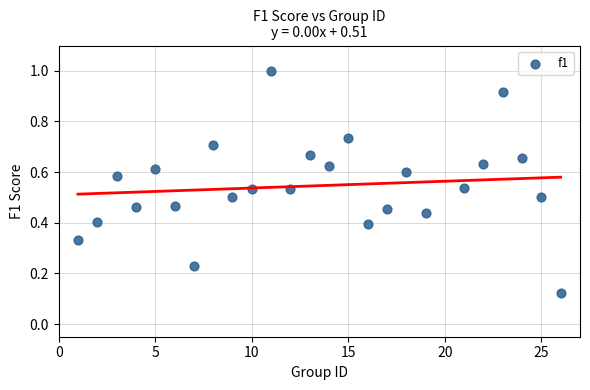

What is the range of X values (max minus min)?

25.0